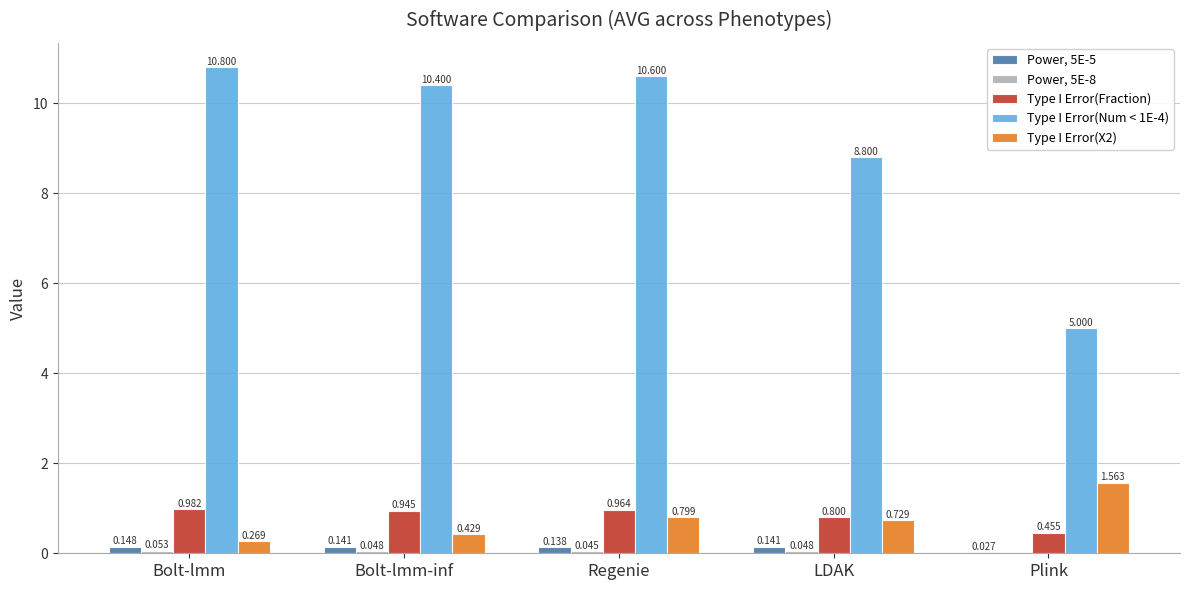

At which category is the sum across all series the highest?

Regenie